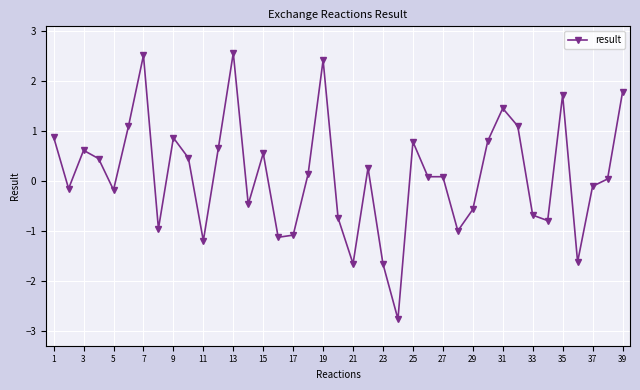

What is the maximum value shown in the chart?

2.6